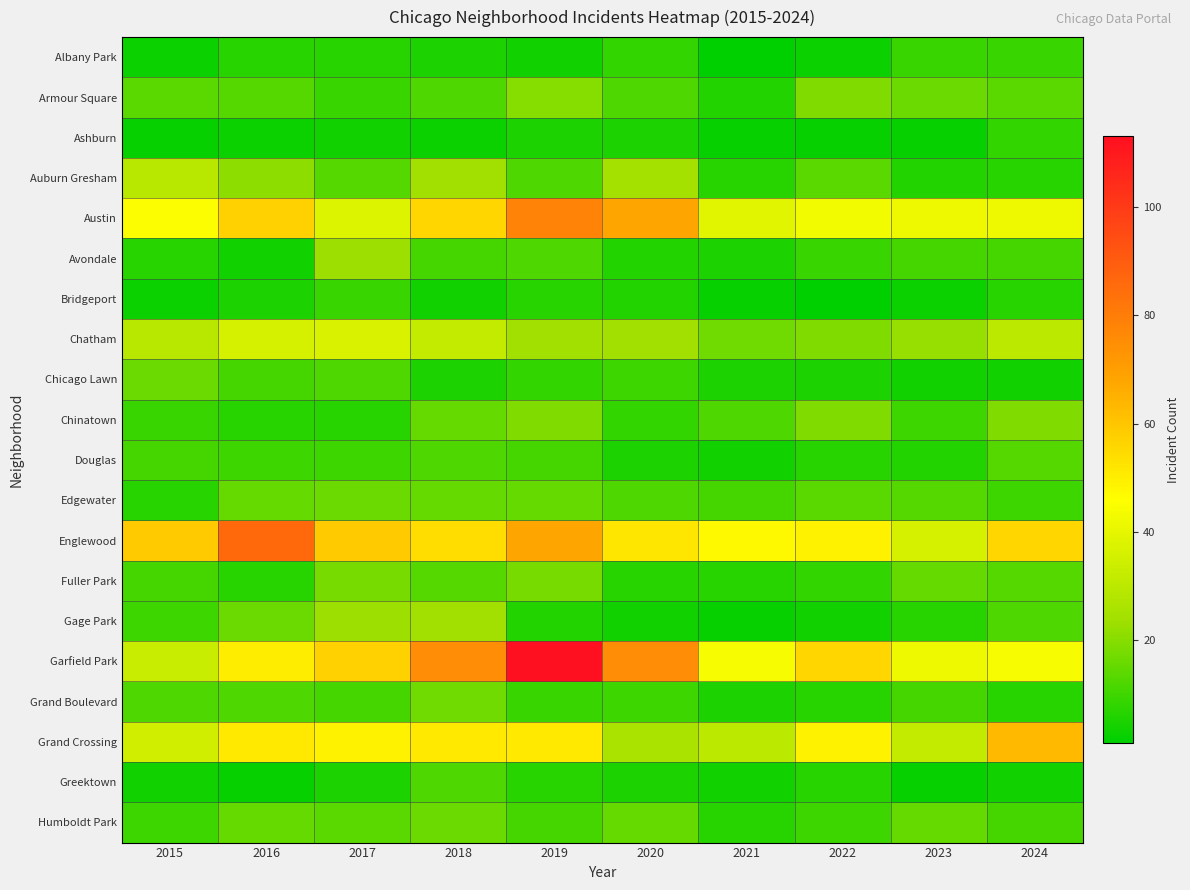

At which category does the chart reach its minimum across all series?

2021